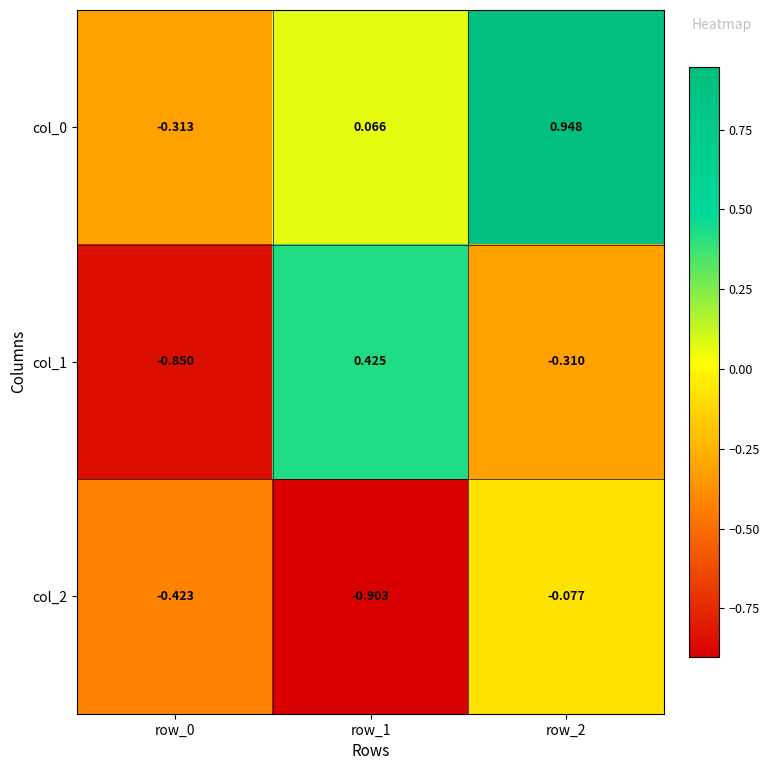

Is the value of col_1 at row_1 greater than the value of col_2 at row_1?

Yes